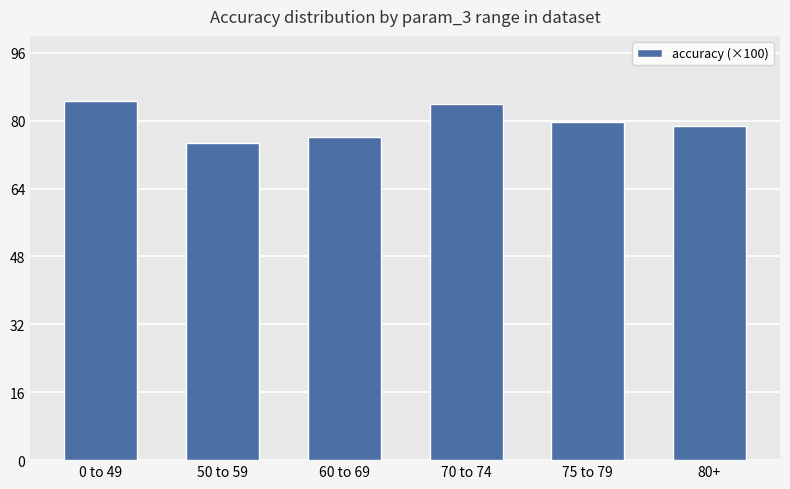

Is it true that the value at 0 to 49 is 84.5?

True